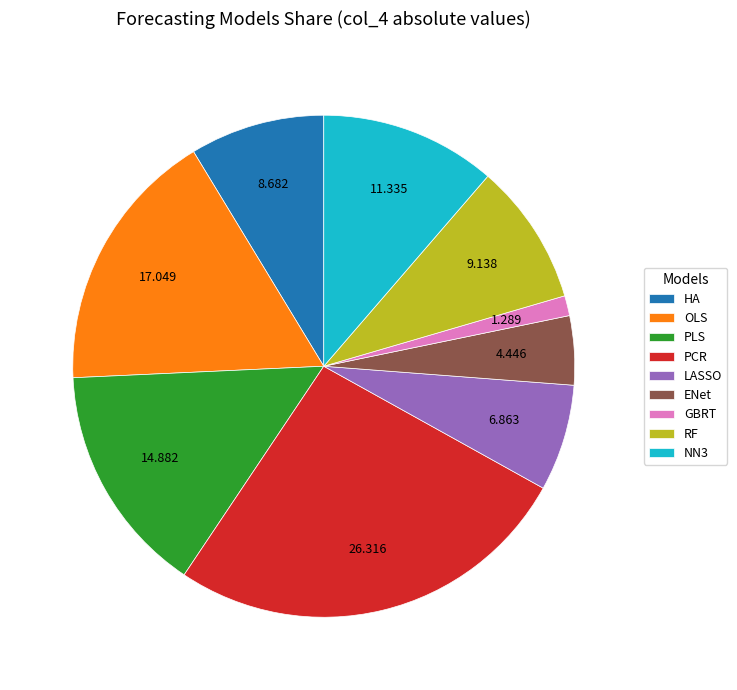

Is LASSO the majority of the pie?

No